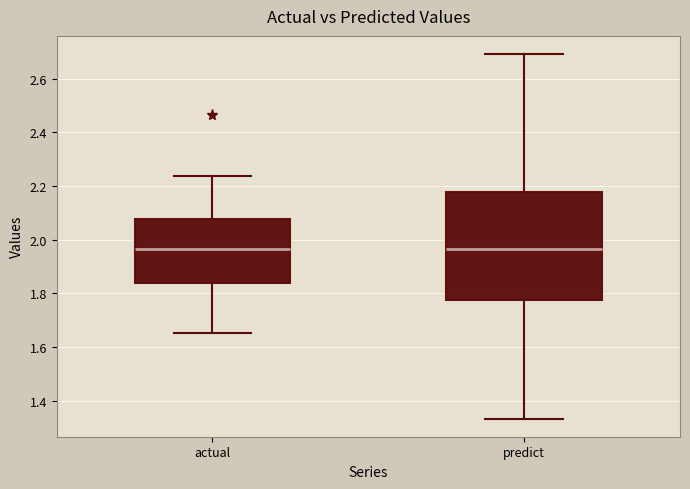

Where is the upper edge of the box for predict on the y-axis? The values are not printed on the chart, so give them approximately, as read against the axis.

2.18